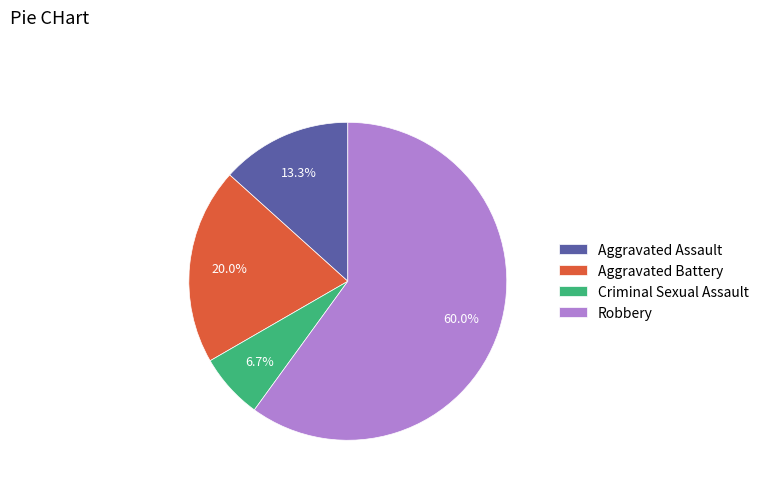

To the nearest percent, what is the difference between the largest and smallest slice percentages?

53%